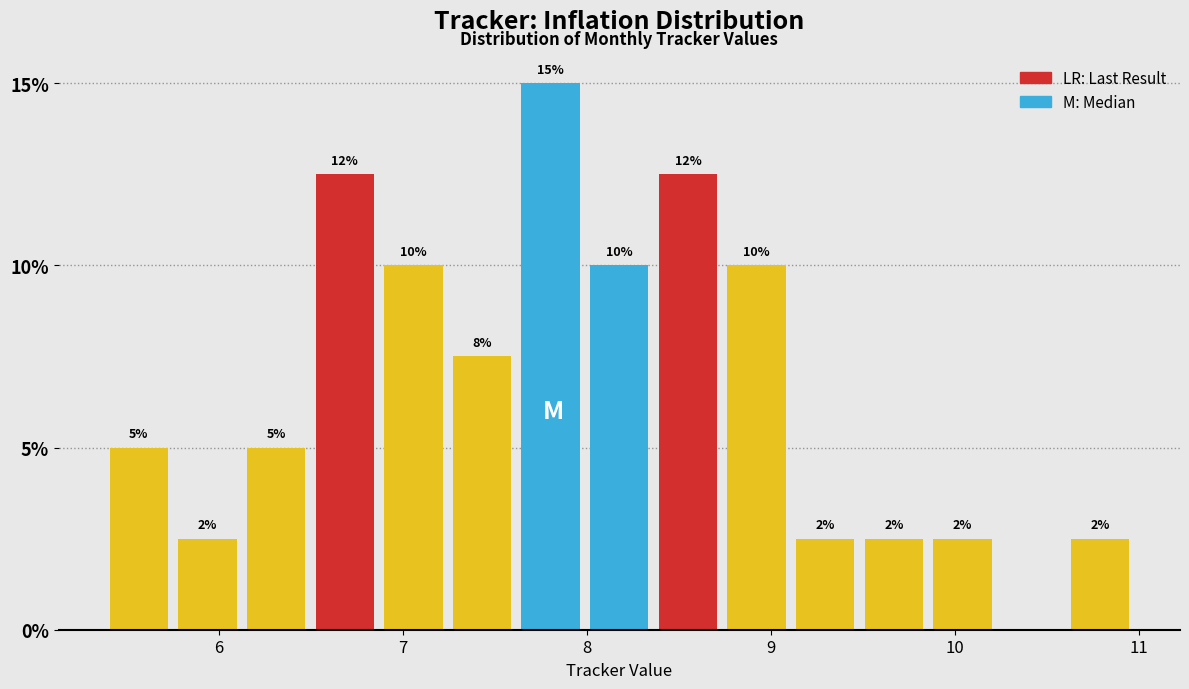

Around what value on the x-axis is the tallest bar? Give the approximate position of its centre, as read against the axis.

7.8